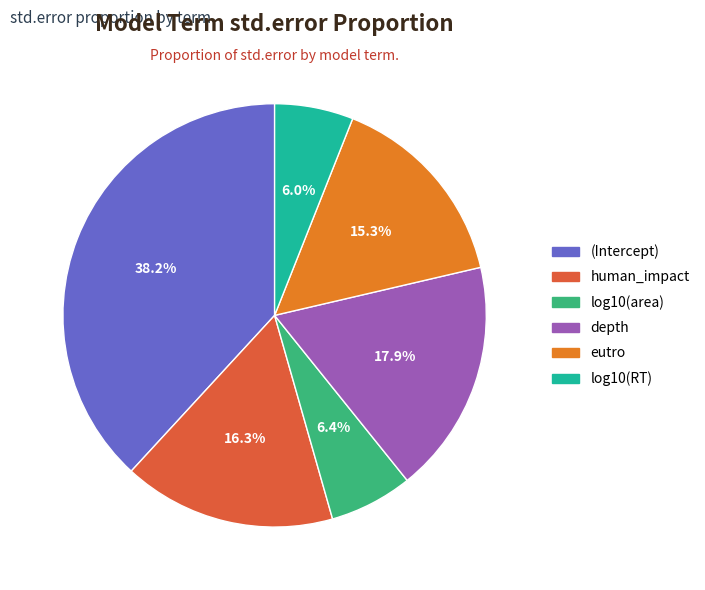

To the nearest percent, what percentage of the pie is eutro?

15%